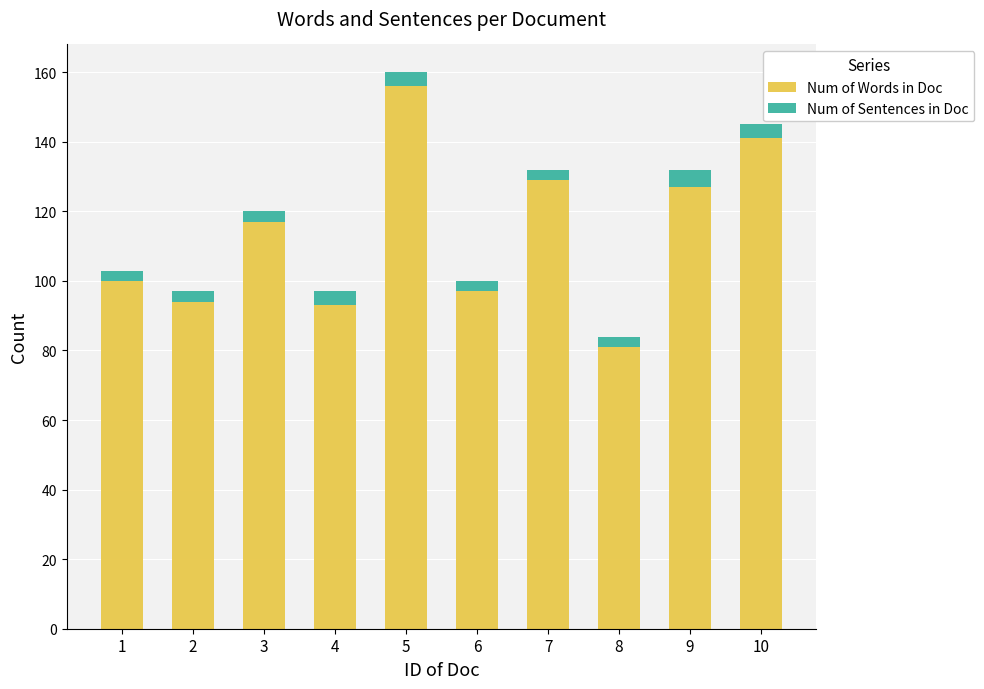

The value of Num of Words in Doc at 3 is 117. True or false?

True